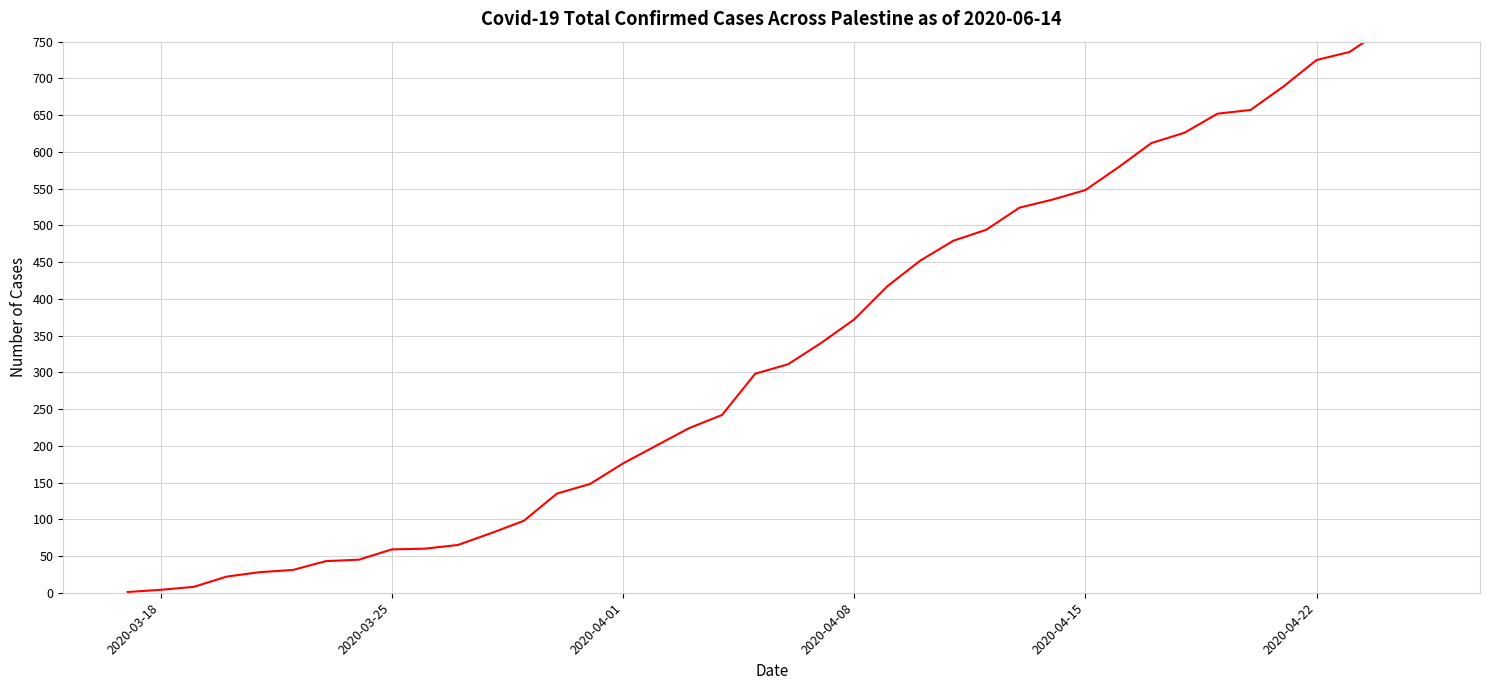

True or false: there are more than 1 points higher than both neighbors.

False